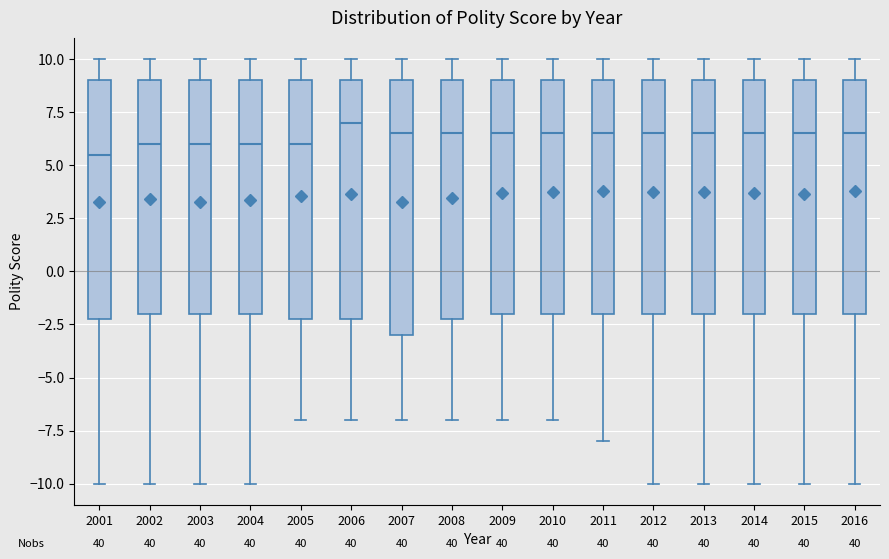

Which box has the highest median line?

2006